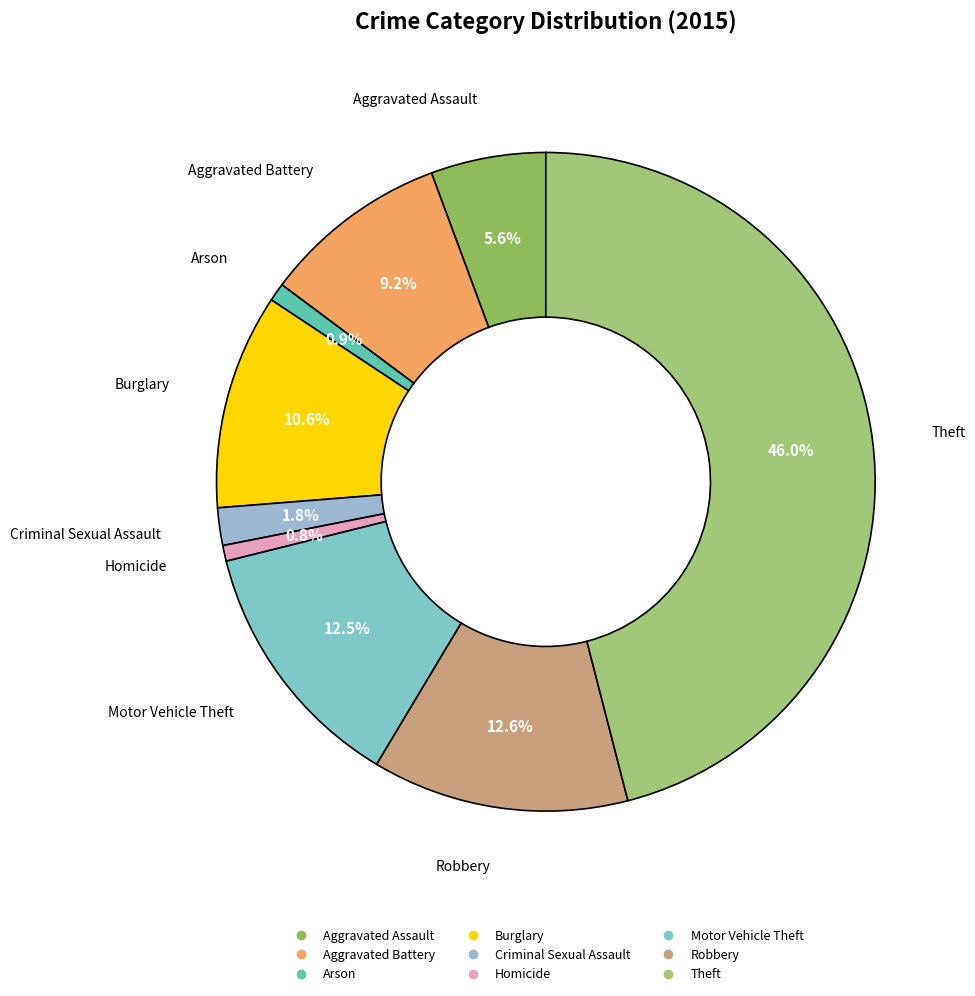

Between Aggravated Battery and Arson, which is larger?

Aggravated Battery